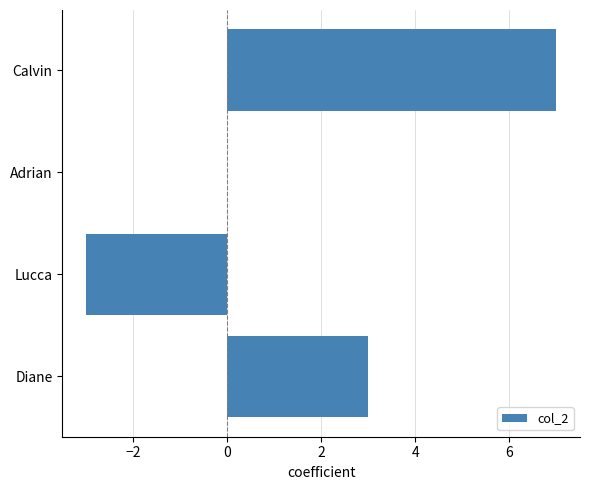

The chart shows a value of 2 at Diane. True or false?

False